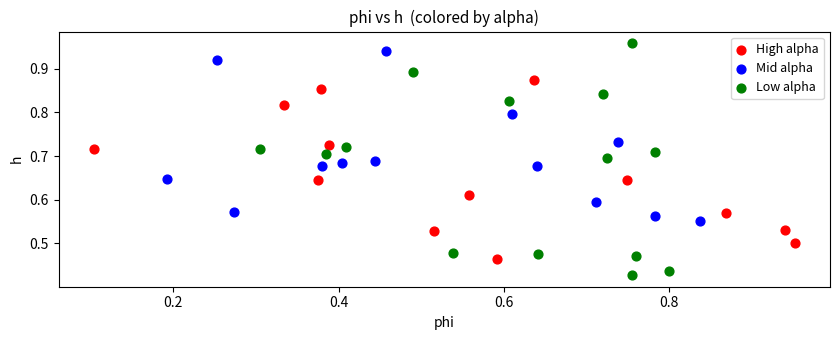

Which series reaches the minimum Y coordinate?

Low alpha